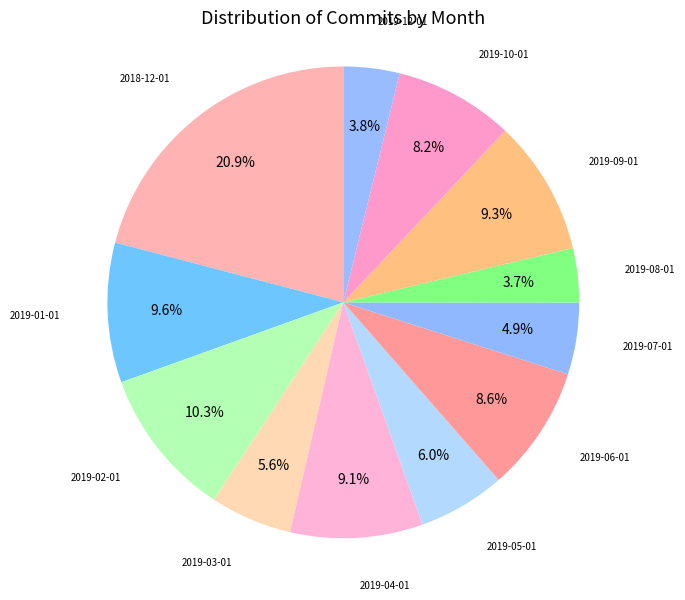

Does any single category account for the majority?

No